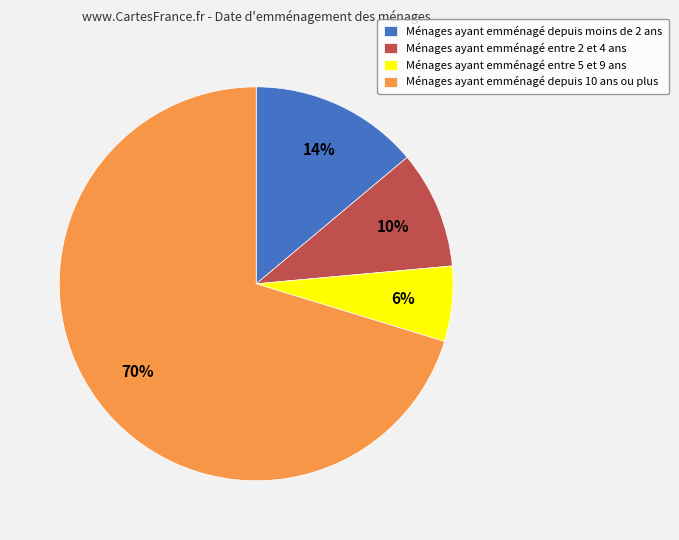

Rank the categories by value from highest to lowest.

Ménages ayant emménagé depuis 10 ans ou plus, Ménages ayant emménagé depuis moins de 2 ans, Ménages ayant emménagé entre 2 et 4 ans, Ménages ayant emménagé entre 5 et 9 ans